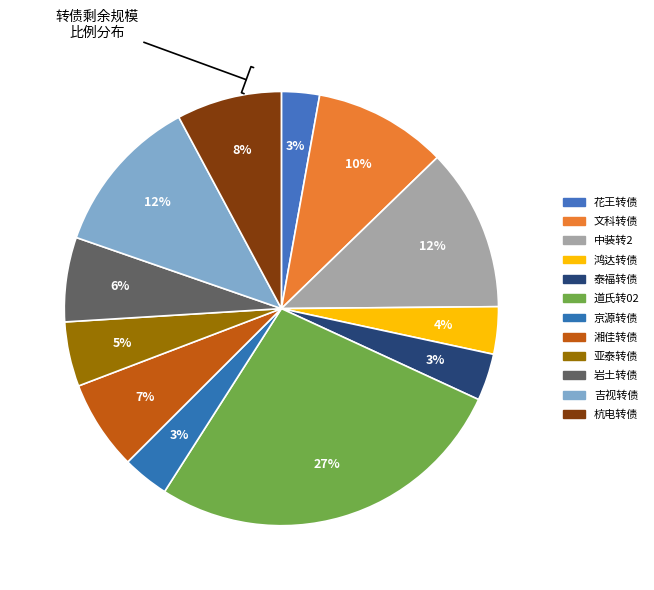

How many segments does this pie chart have?

12